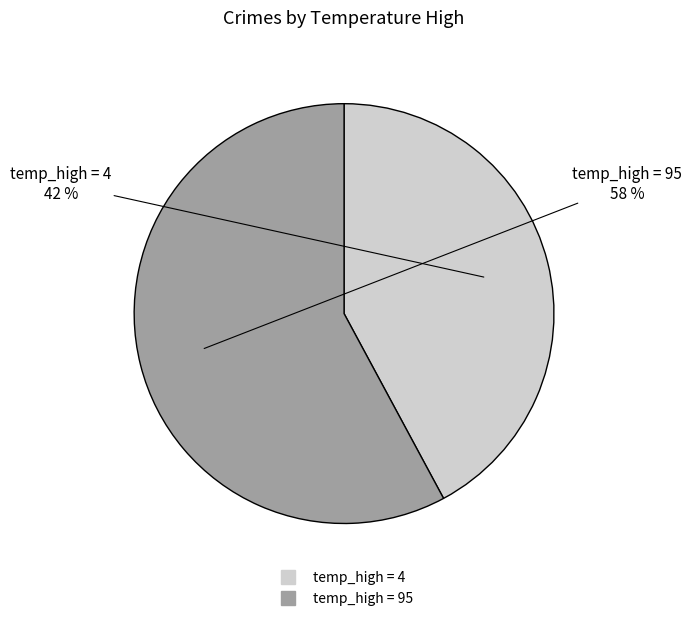

Count the number of slices in the pie.

2